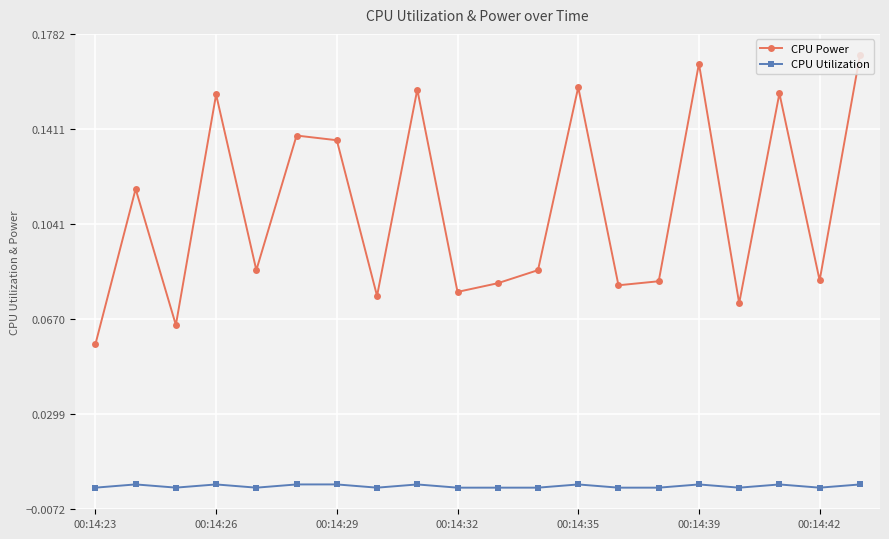

How many lines are shown in the chart?

2